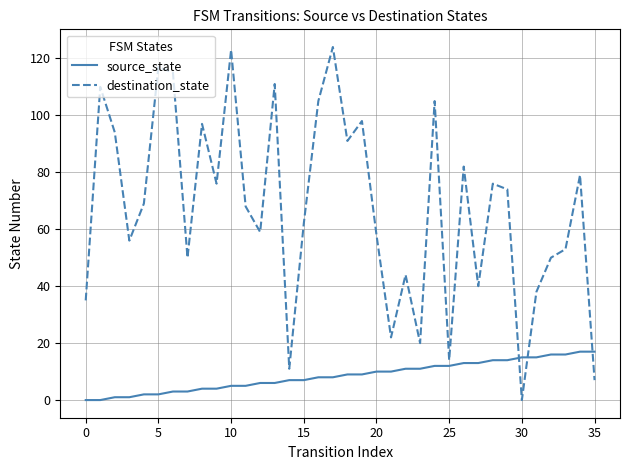

Rank the series by their average value, from highest to lowest.

destination_state, source_state